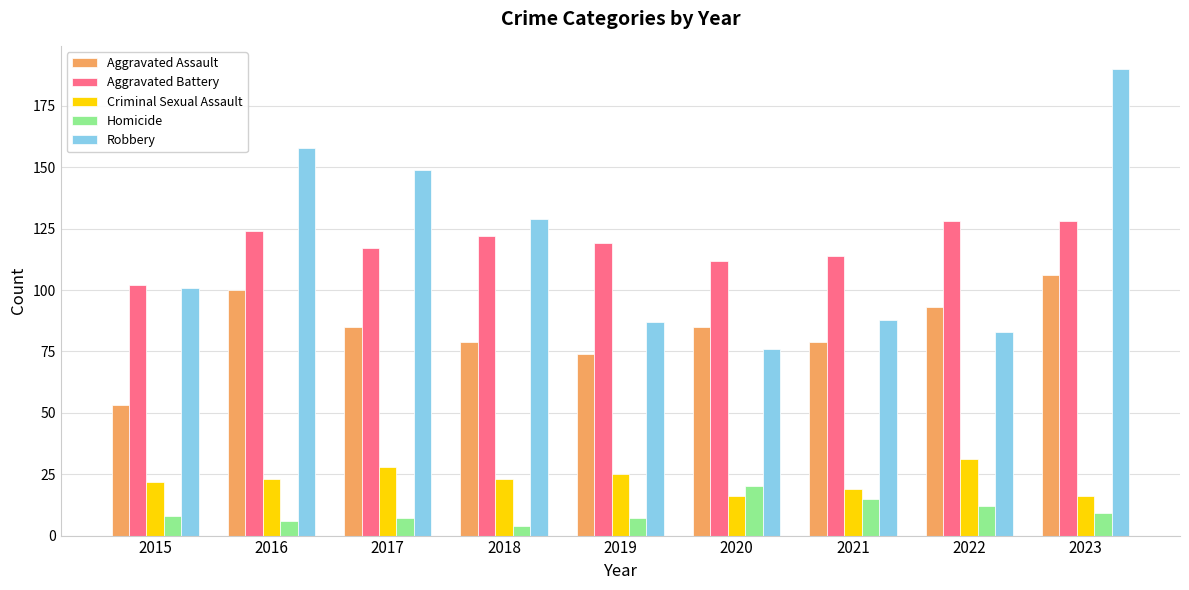

Count the number of data series in this chart.

5